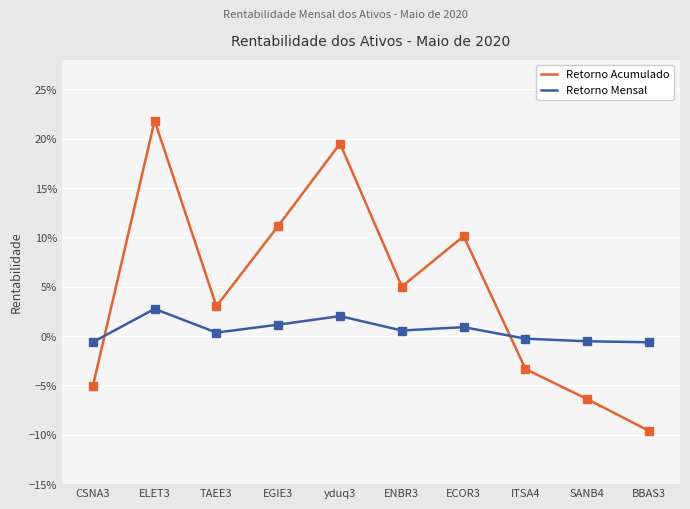

Which series has the widest spread of values?

Retorno Acumulado